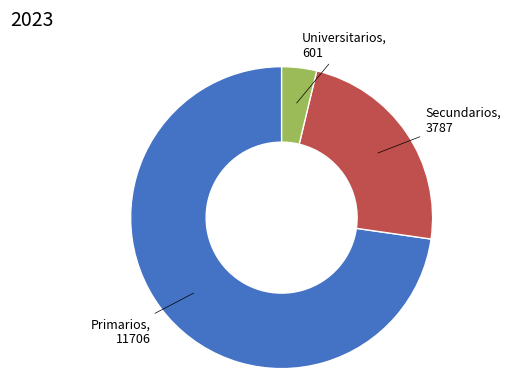

Is there any slice that represents more than half of the pie?

Yes